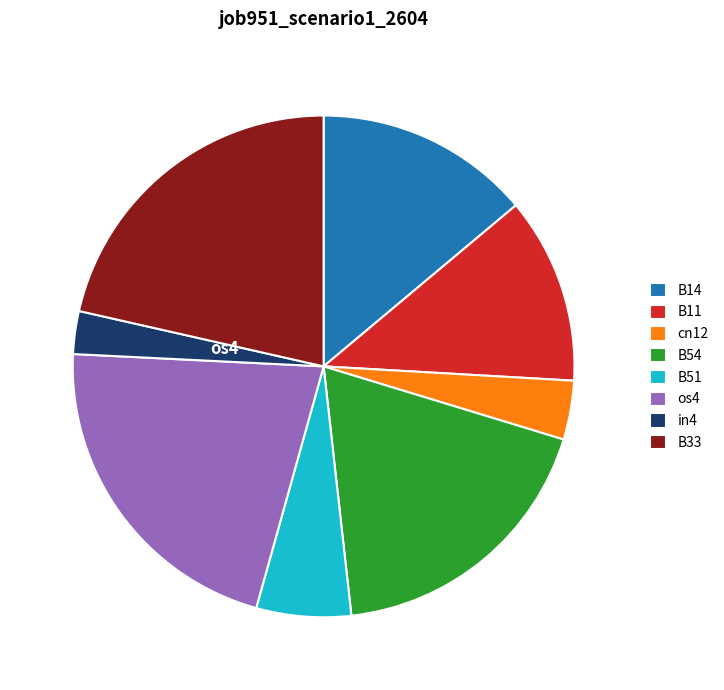

How many segments does this pie chart have?

8